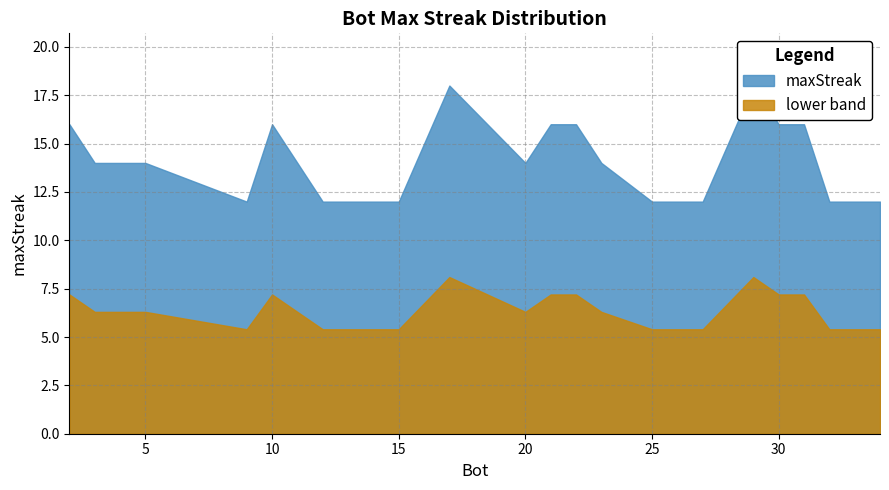

True or false: the data has more than 0 interior local peaks.

False